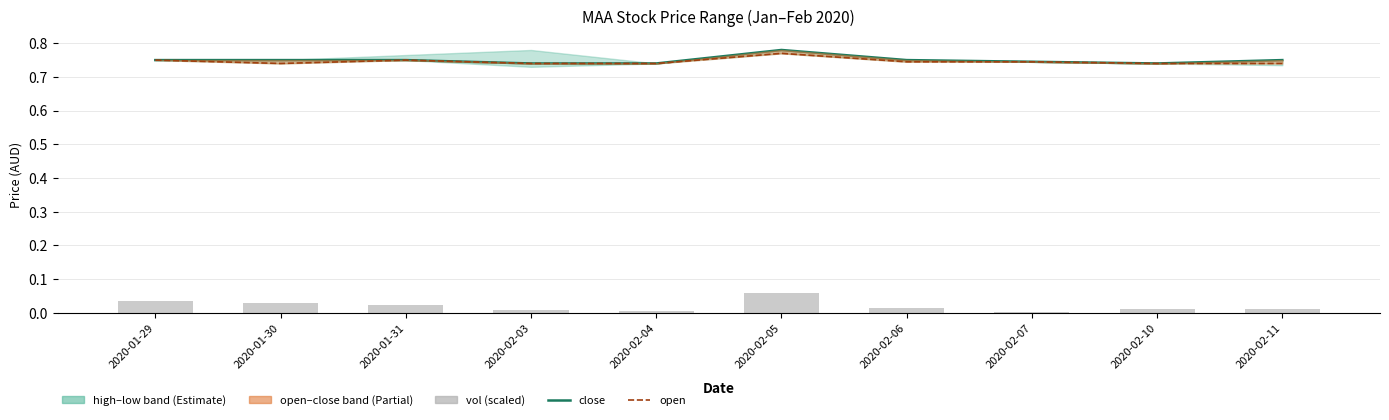

How many categories are shown in the chart?

10